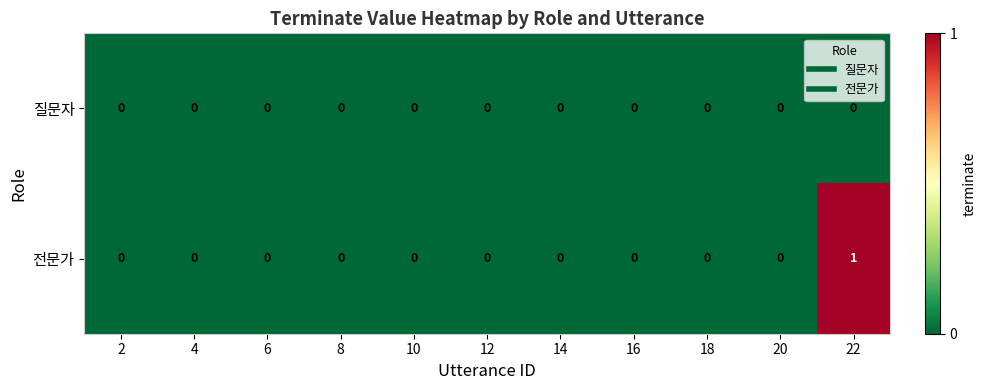

Which series has the largest total across all categories?

전문가